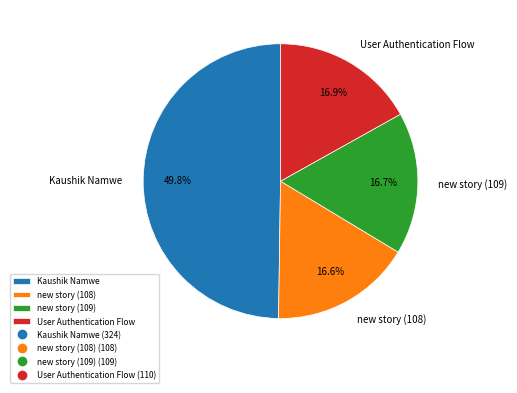

To the nearest percent, what portion does User Authentication Flow represent?

17%